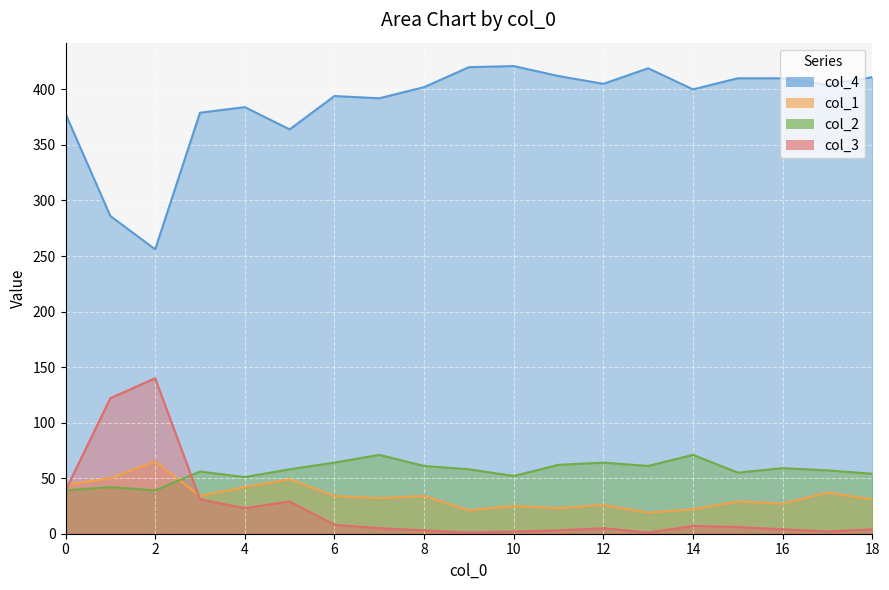

In col_3, how many points are higher than both neighbors (excluding endpoints)?

4